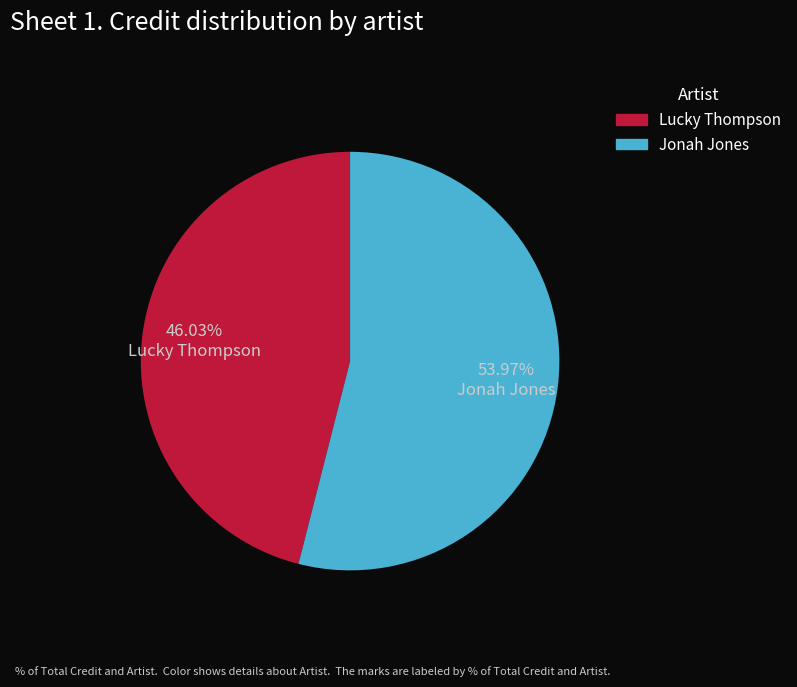

Does any single category account for the majority?

Yes